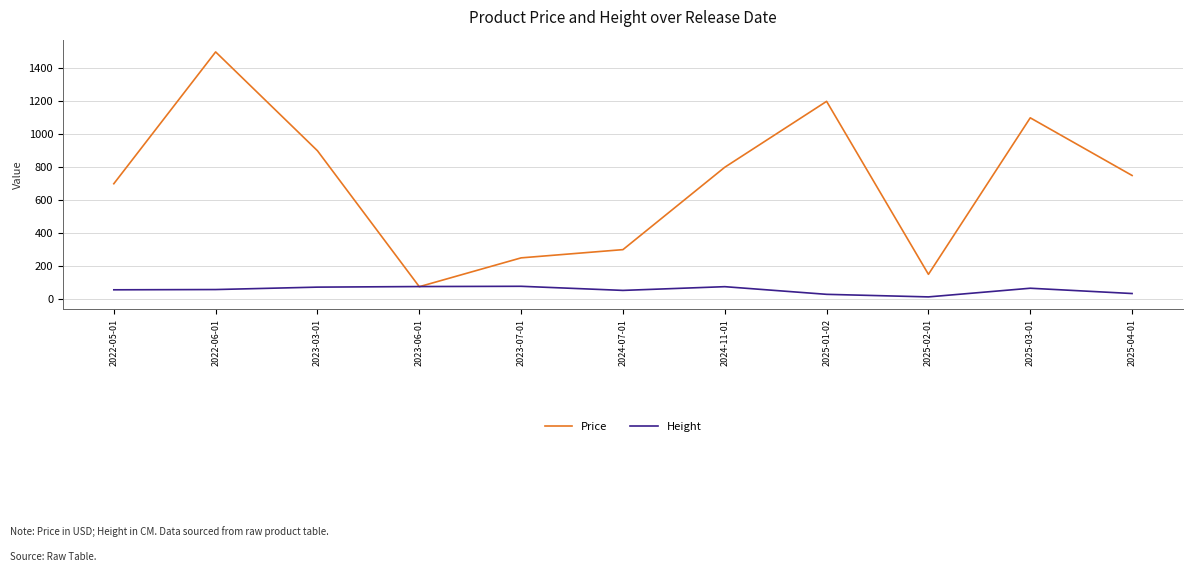

Rank the series by their maximum value, from lowest to highest.

Height, Price